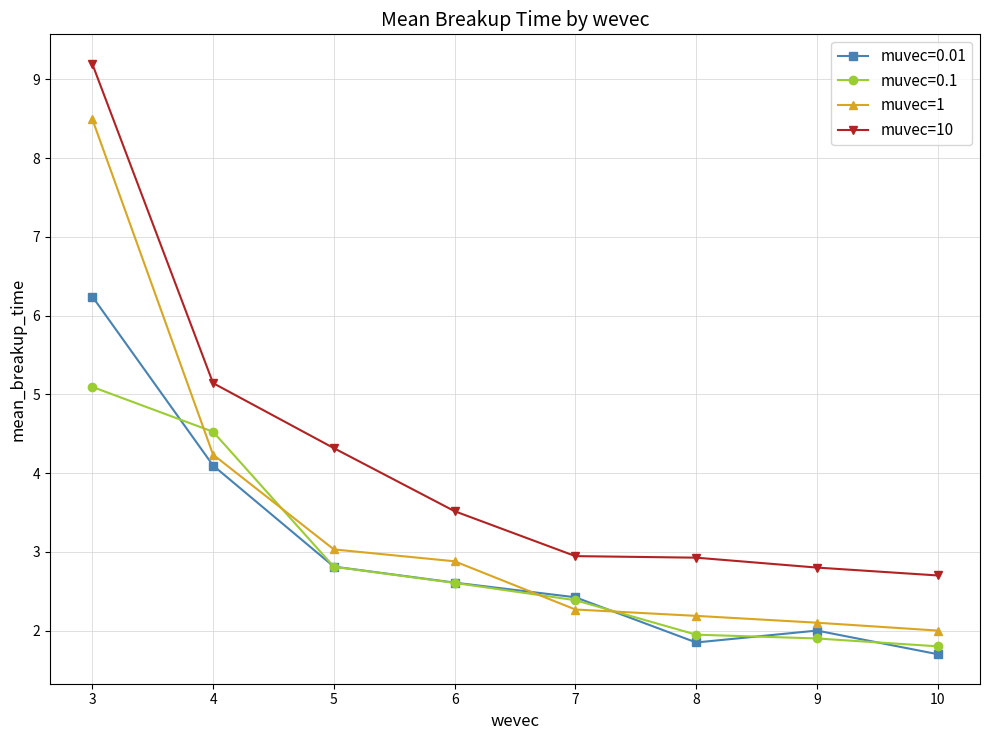

Where is muvec=10 nearest to the value 5?

4